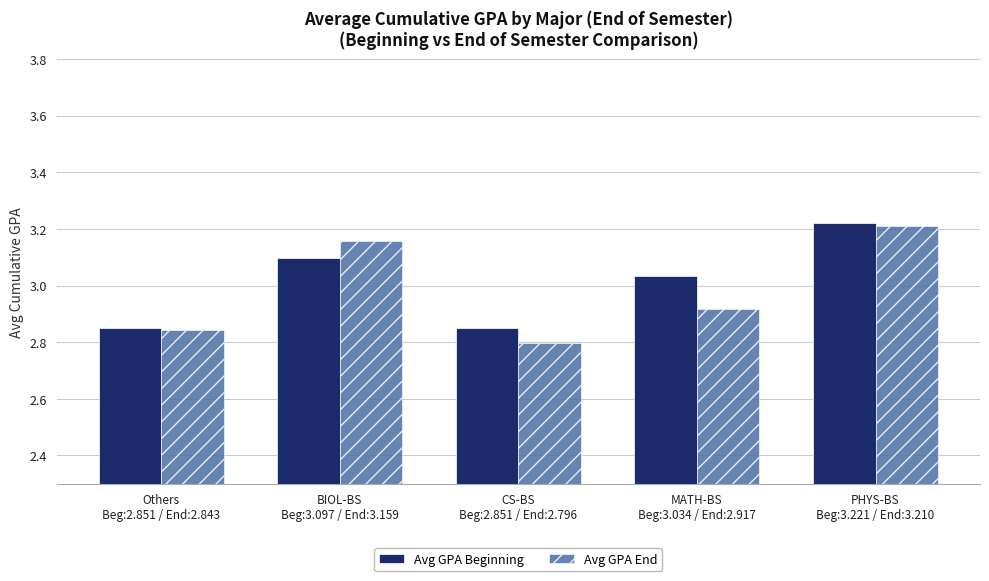

Does the chart contain stacked bars?

No